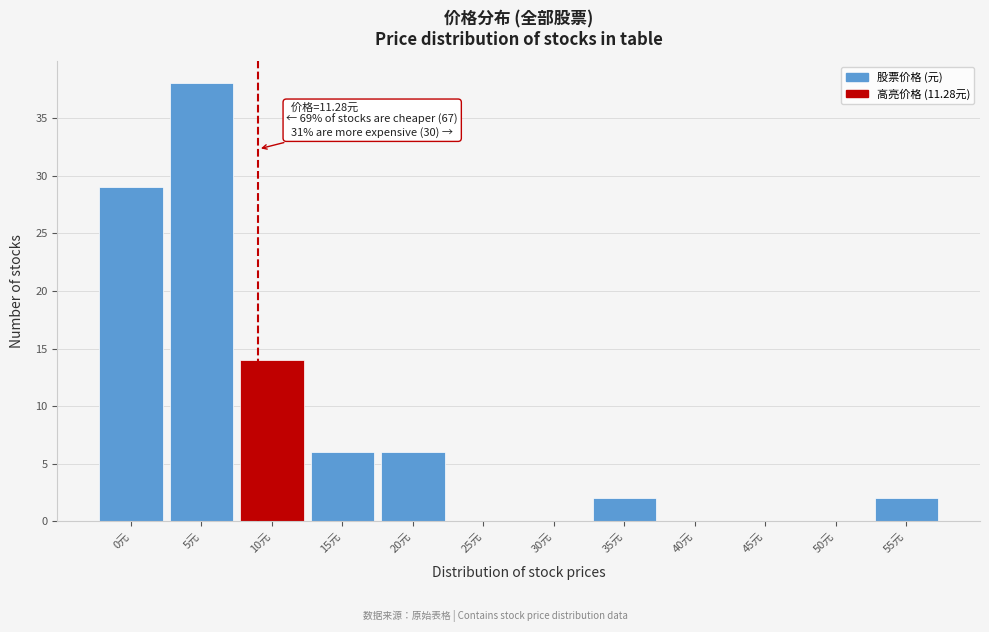

Reading left to right, transcribe all the data shown in this chart.

0元=29	5元=38	10元=14	15元=6	20元=6	25元=0	30元=0	35元=2	40元=0	45元=0	50元=0	55元=2